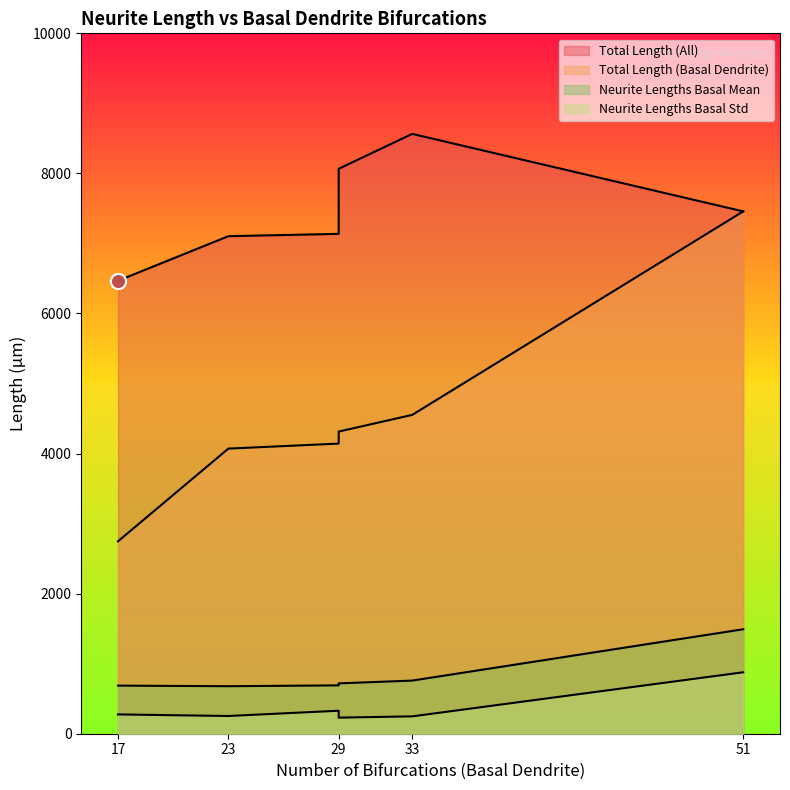

Which series has the largest total across all categories?

total_length_all